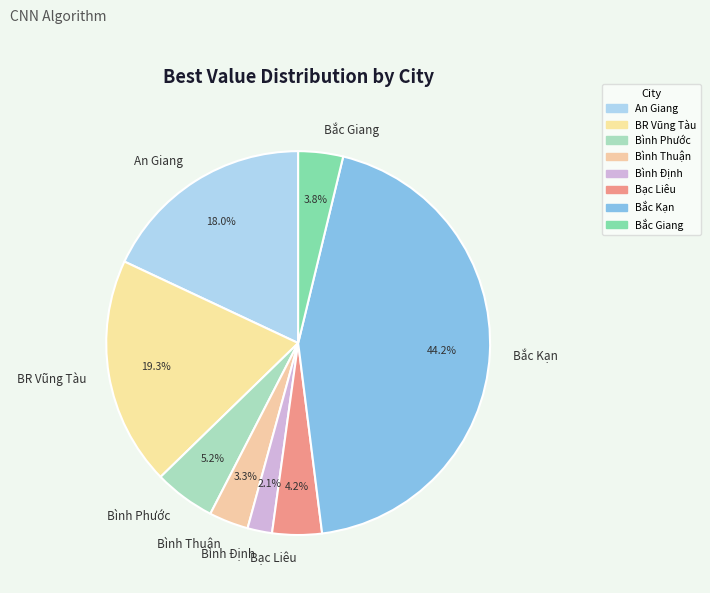

Count the number of slices in the pie.

8